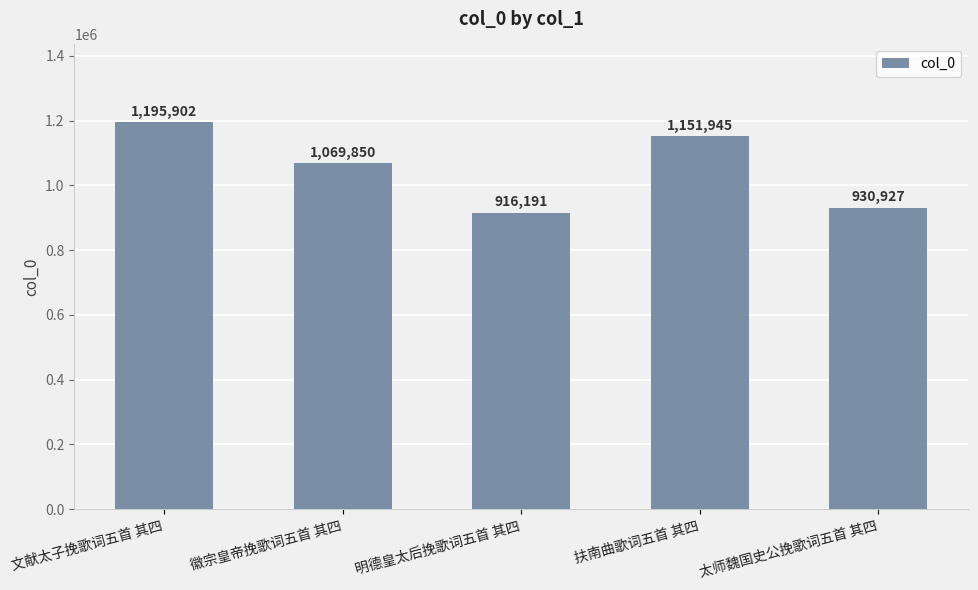

Which category has the highest value across all series?

文献太子挽歌词五首 其四